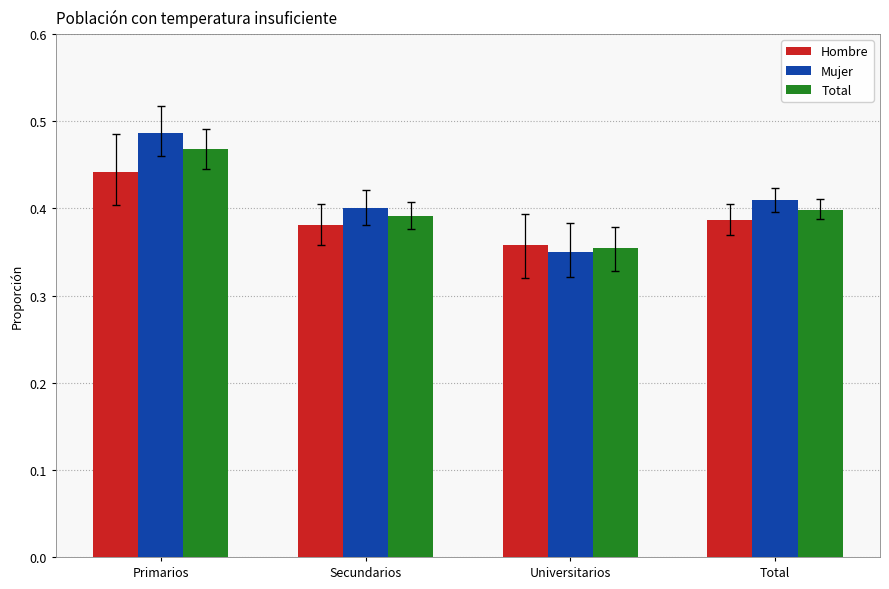

True or false: Mujer has a value of 0.6 at Universitarios.

False